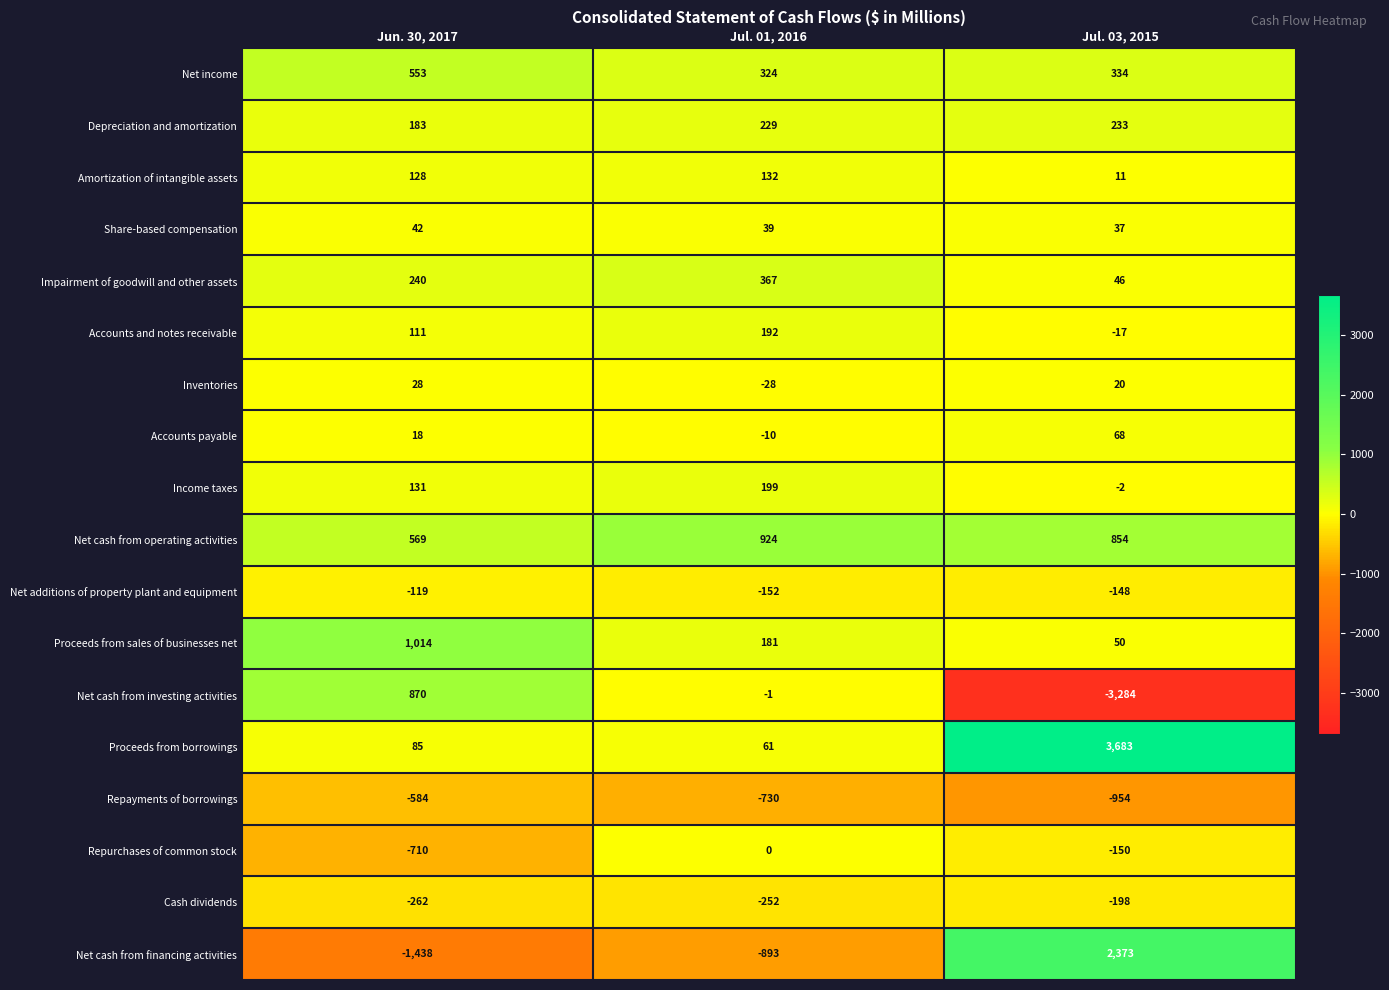

Which series has the largest total across all categories?

Proceeds from borrowings